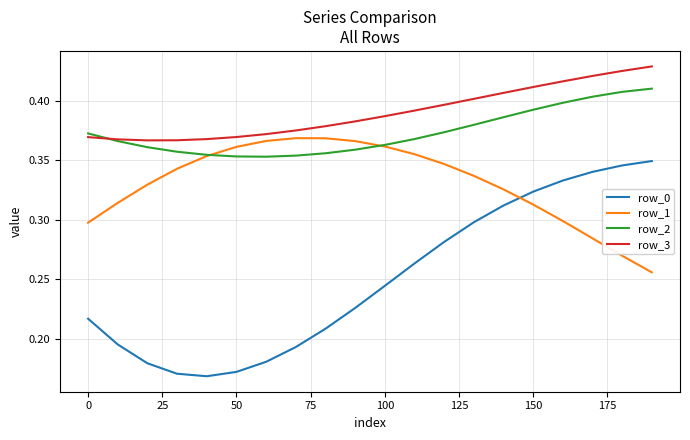

What is the difference between the second highest and minimum values in the row_1 series?

0.1